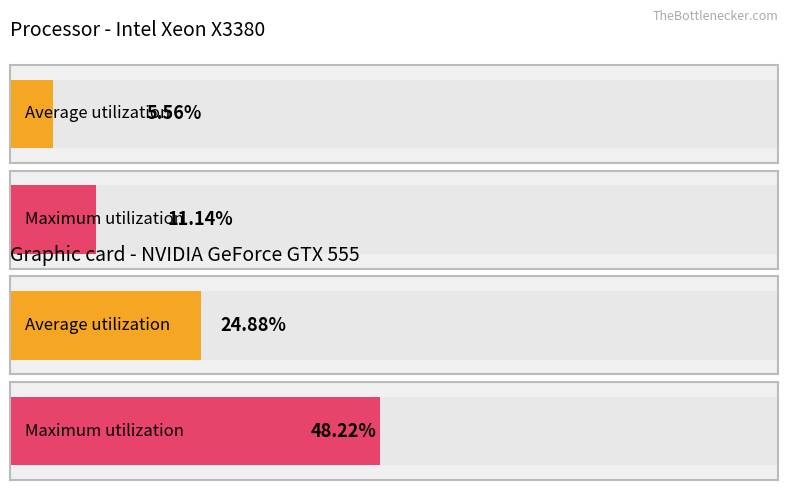

What are all the series names shown in the legend?

Average utilization, Maximum utilization